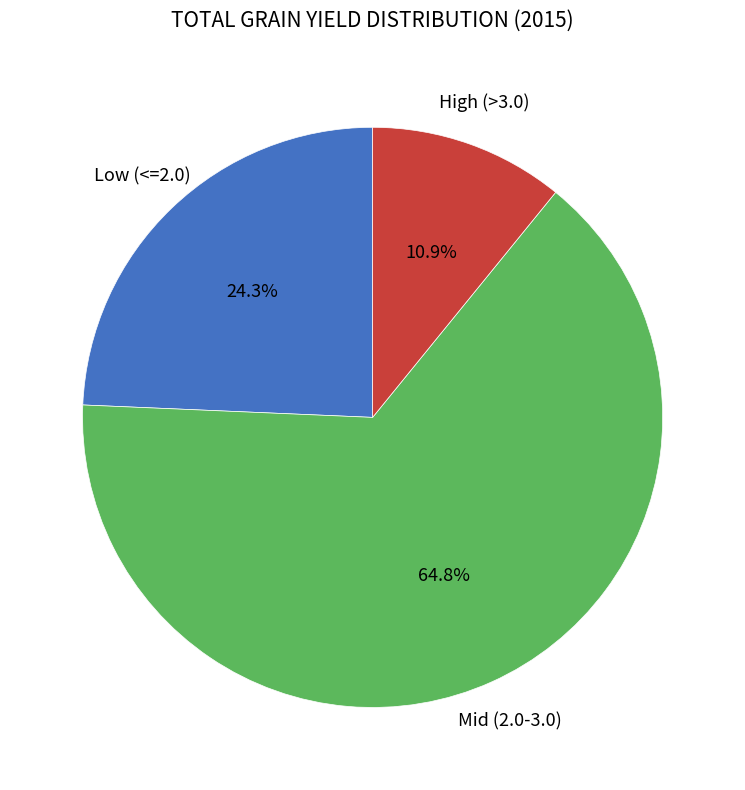

Is there a majority slice in this chart?

Yes